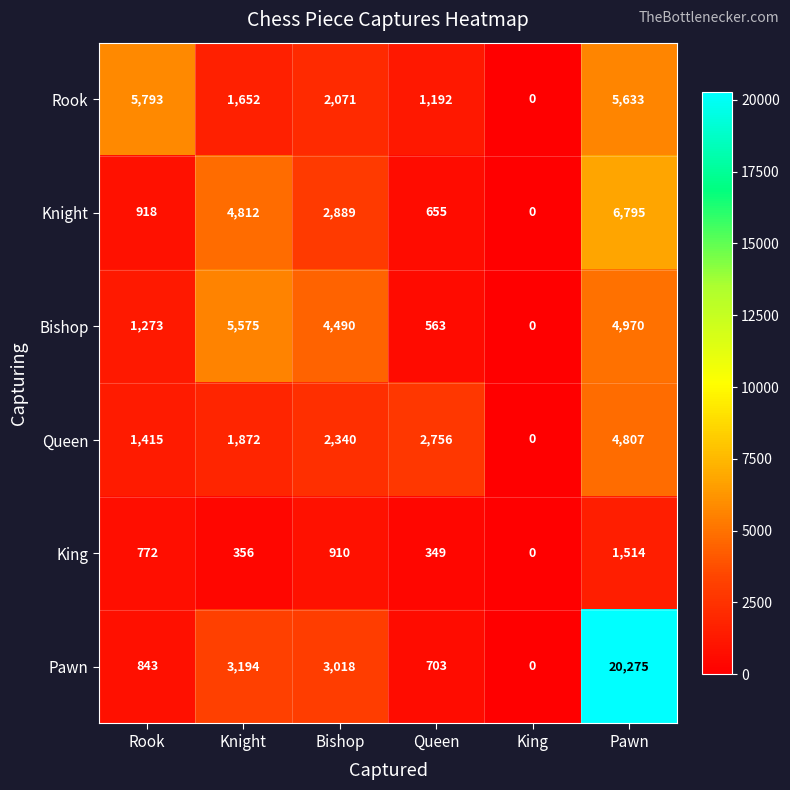

What is the difference between the maximum and minimum values in the Bishop series?

5575